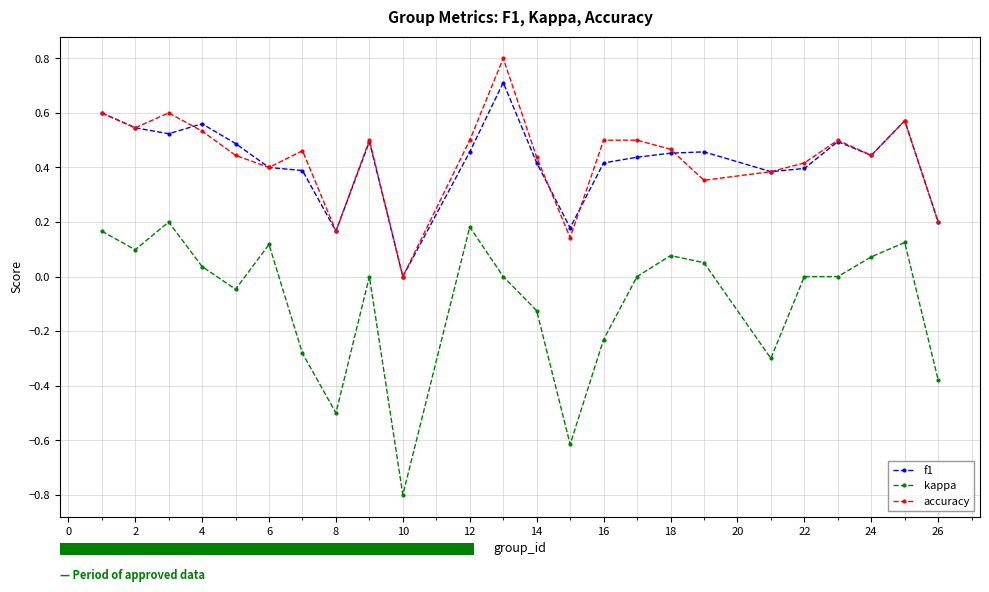

True or false: f1 and kappa intersect in this chart.

False